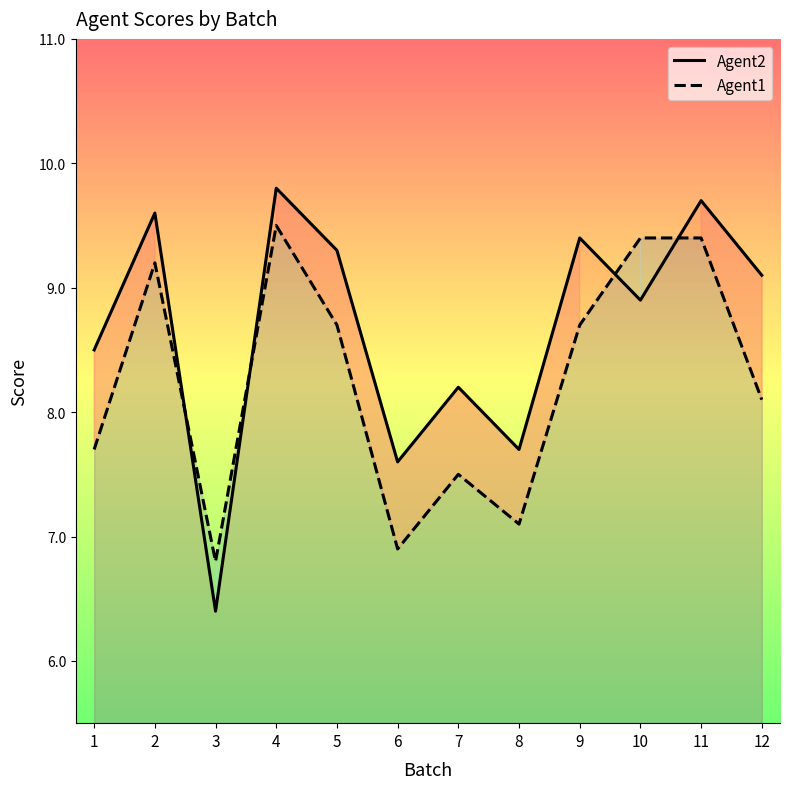

What is the difference between the Agent1 values at 7 and 6?

0.6